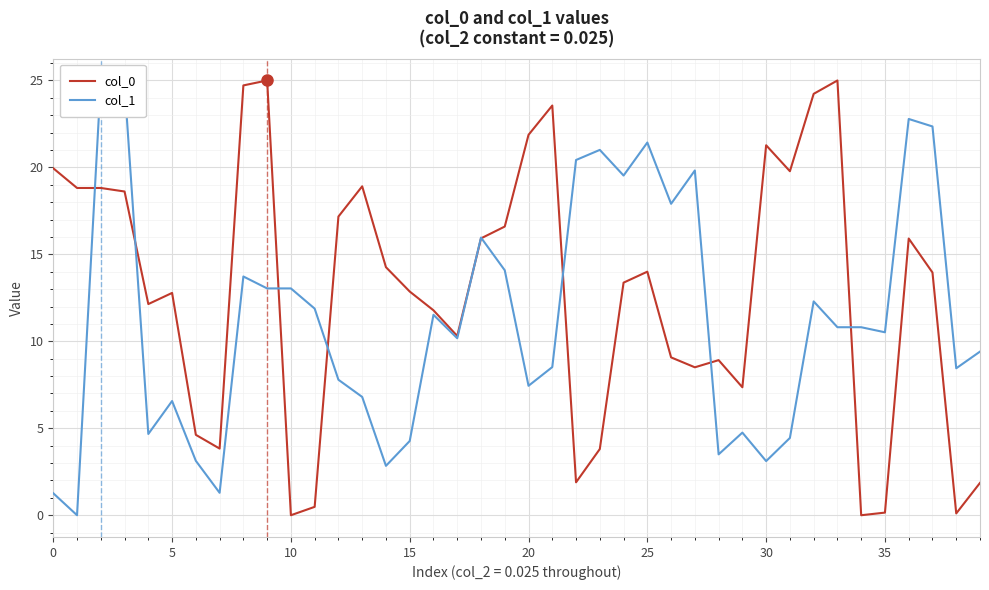

Which series has the largest total across all categories?

col_0